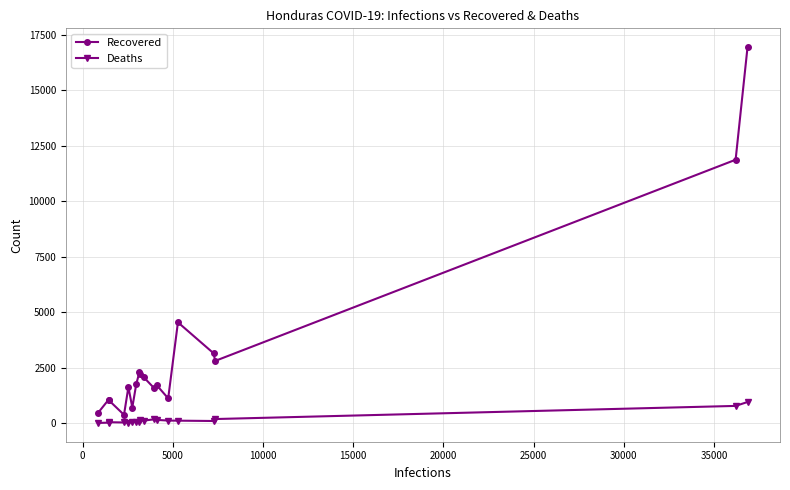

How many categories are shown in the chart?

18